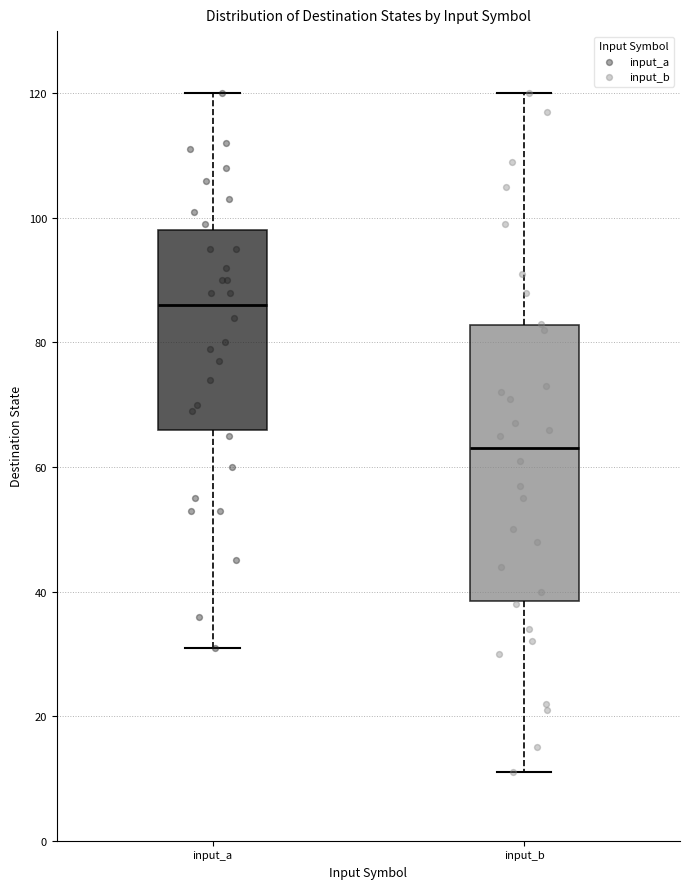

Where is the upper edge of the box for input_a on the y-axis? The values are not printed on the chart, so give them approximately, as read against the axis.

98